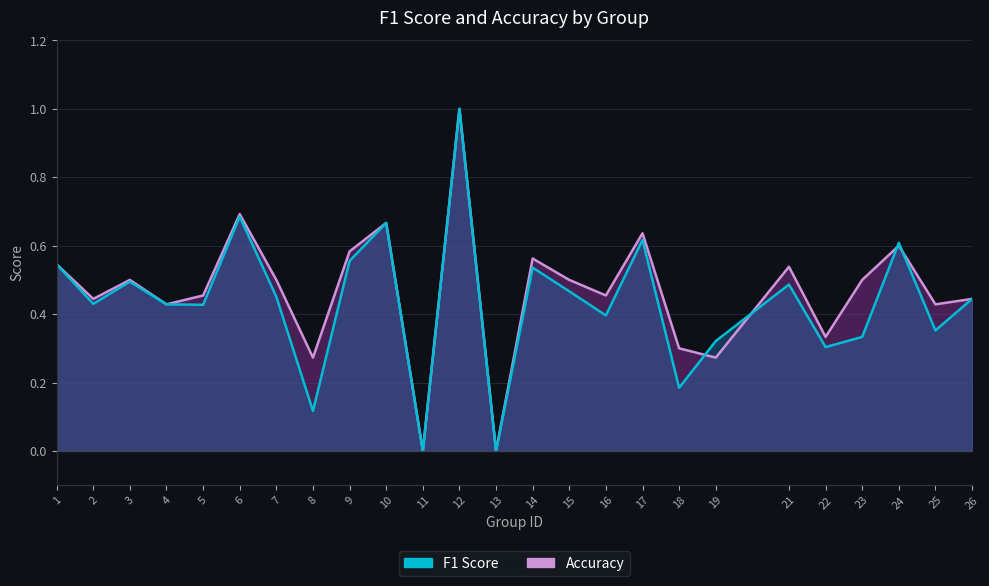

Between 6 and 24, which series saw the biggest shift?

accuracy_line